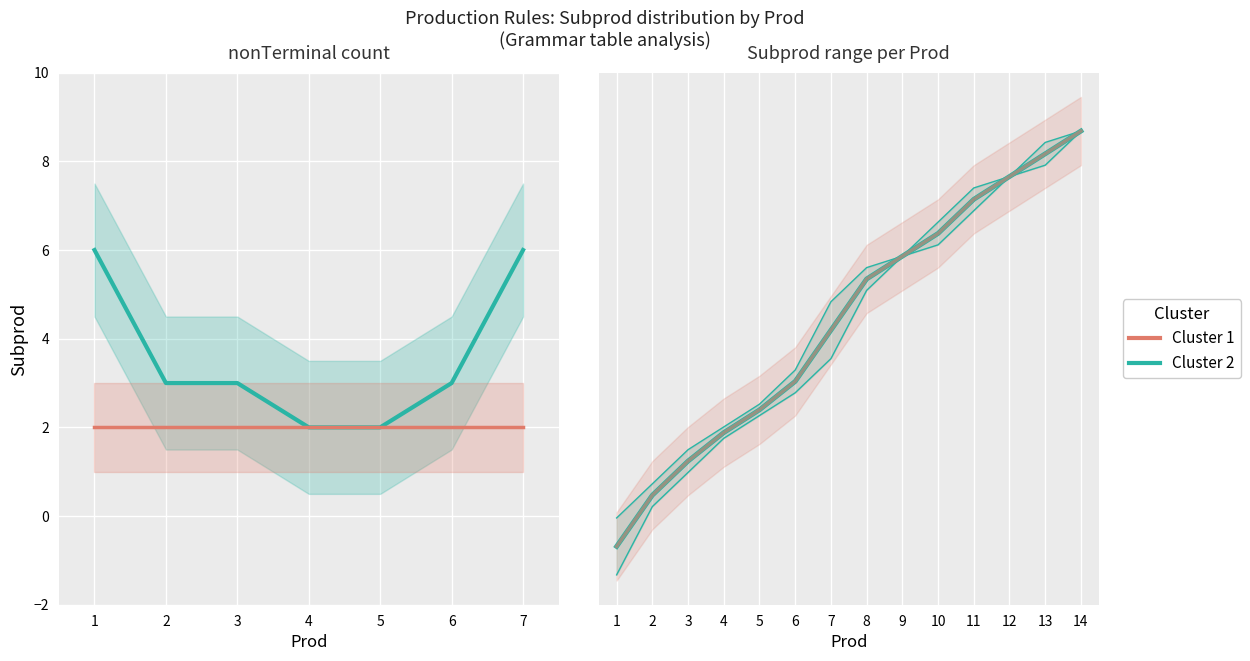

True or false: Cluster 1 and Cluster 2 cross at least once.

False